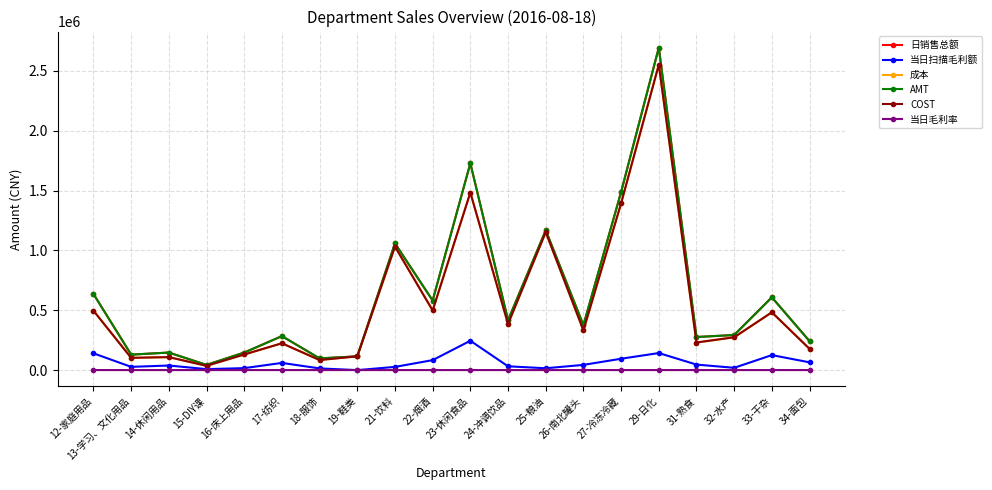

What is the maximum value shown in the chart?

2693895.5